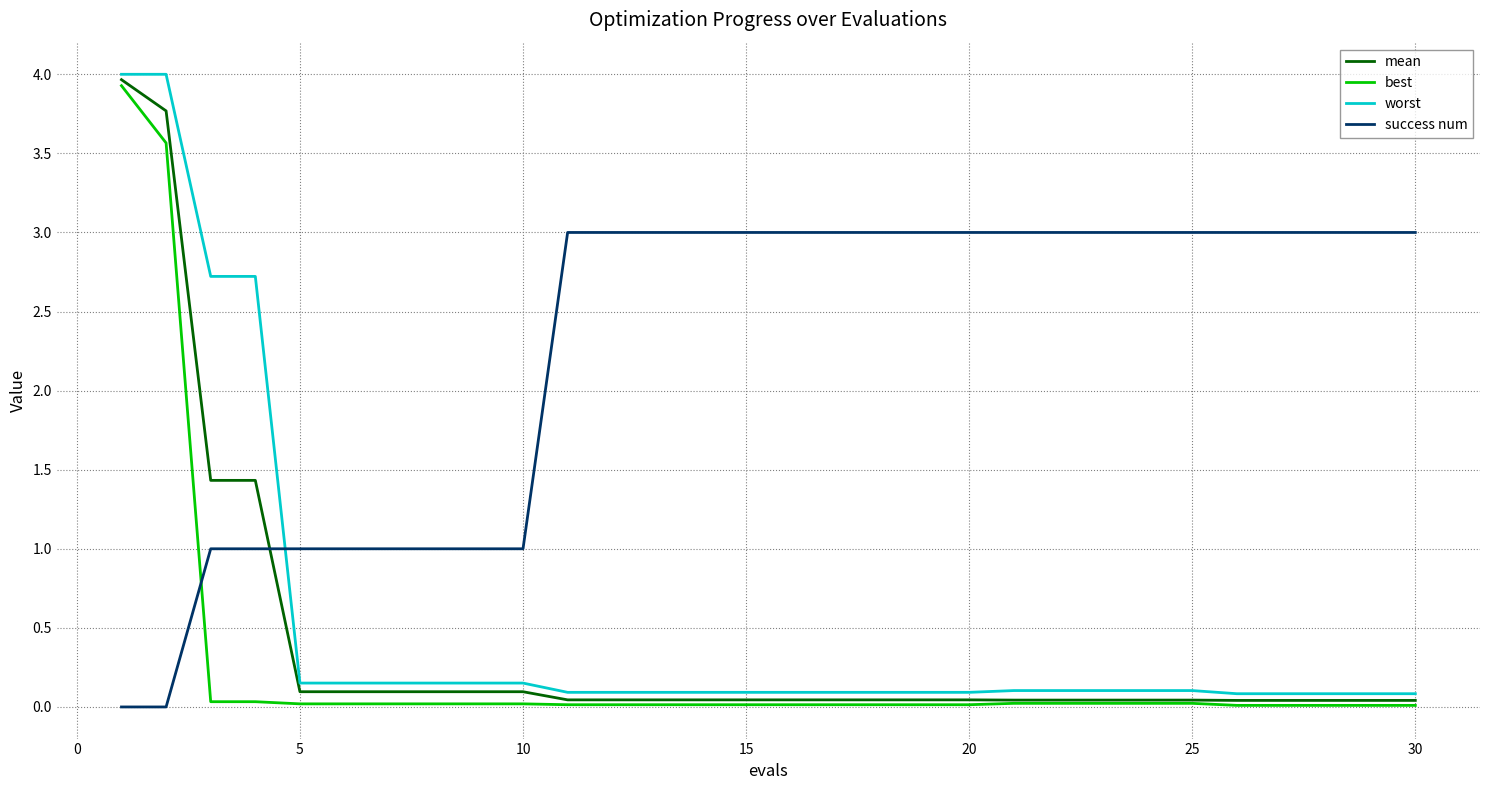

Which series has the largest total across all categories?

success num